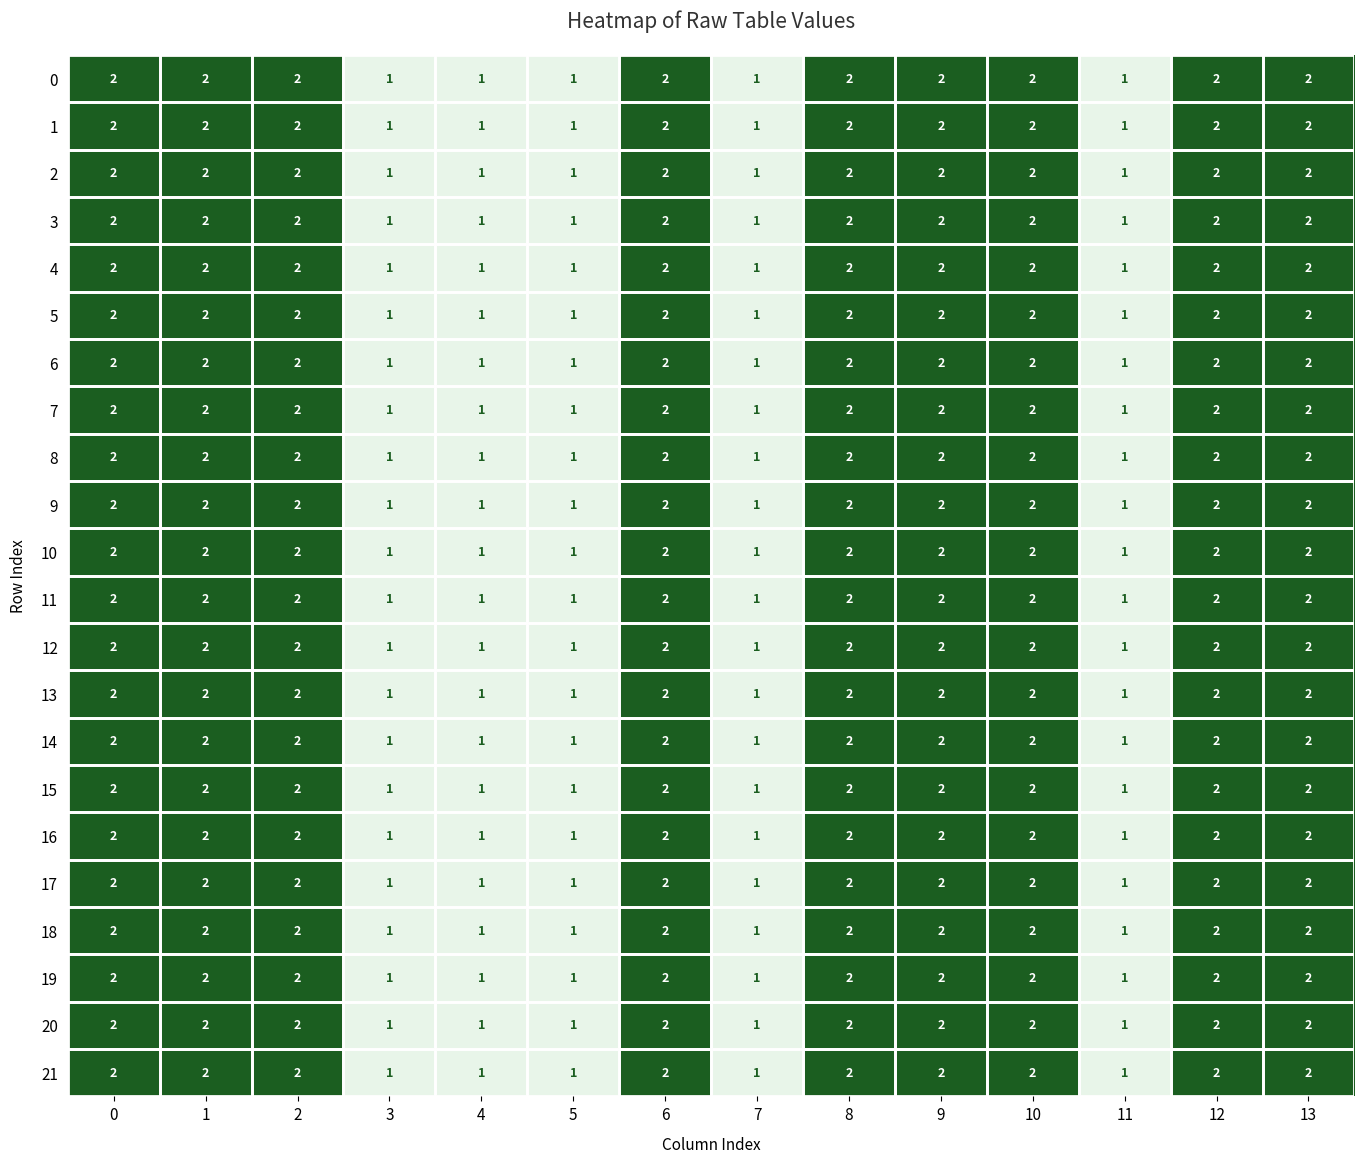

Is it true that 9 equals 2 at 7?

False